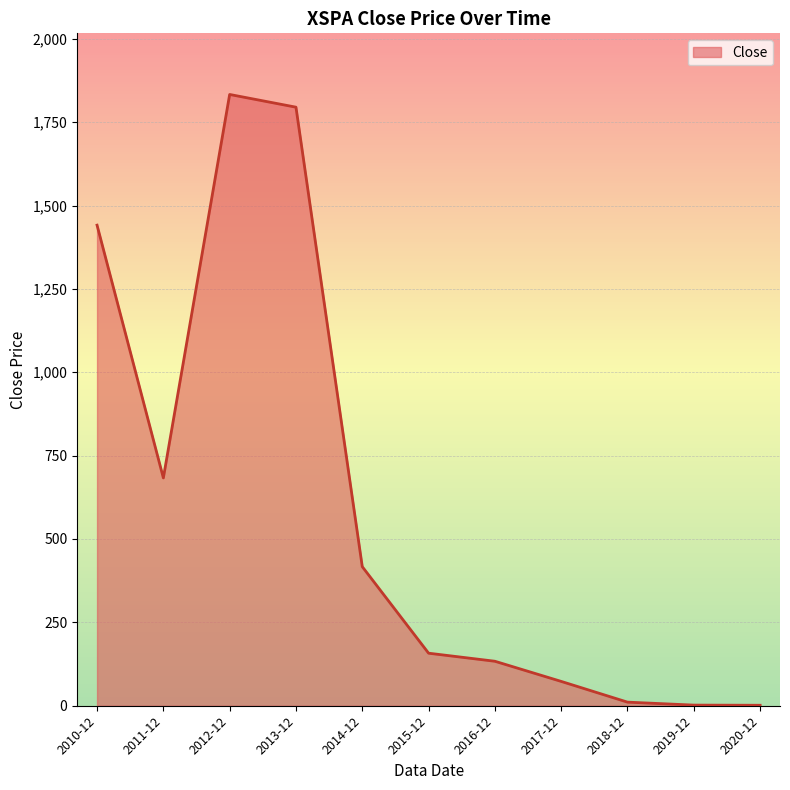

What is the greatest value displayed?

1833.0